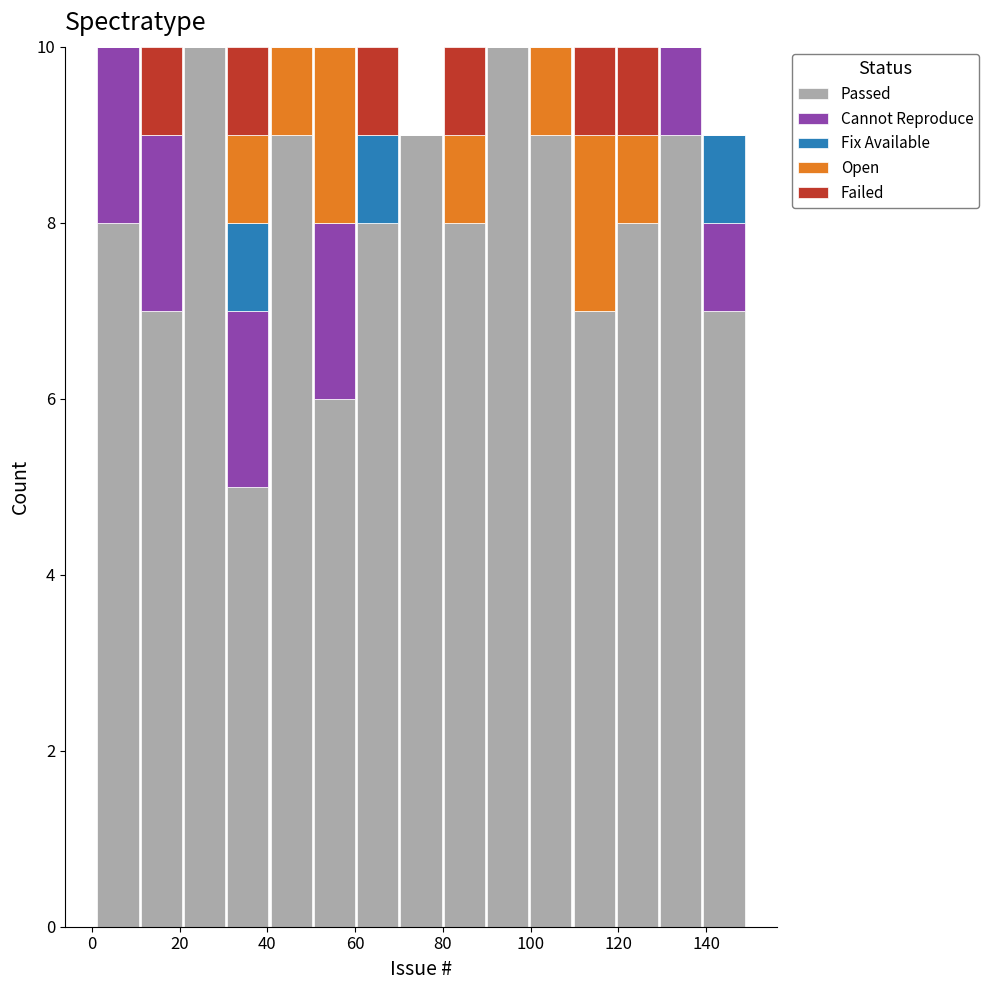

Reading left to right, list every stacked bar in this chart as the range it spans on the x-axis followed by its total height. Neither the bar edges nor the heights are printed on the chart, so give them approximately, as read against the axes.

2 to 10: 10
10 to 20: 10
20 to 30: 10
30 to 40: 10
40 to 50: 10
50 to 60: 10
60 to 70: 10
70 to 80: 9
80 to 90: 10
90 to 100: 10
100 to 110: 10
110 to 120: 10
120 to 130: 10
130 to 140: 10
140 to 150: 9